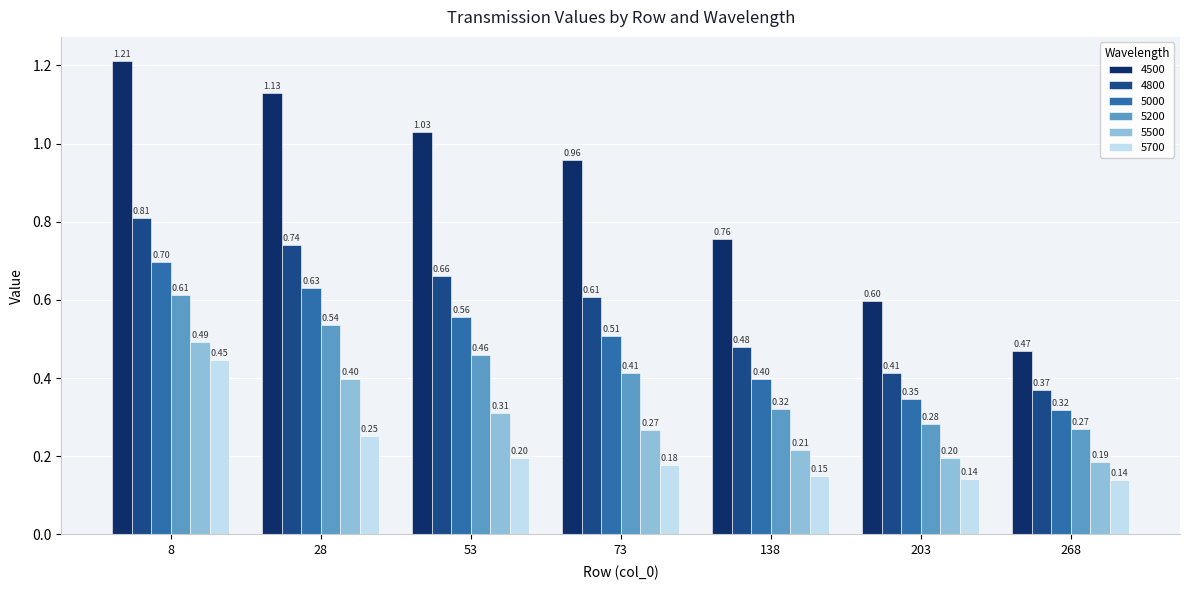

Rank the series at 203 from highest to lowest value.

4500, 4800, 5000, 5200, 5500, 5700